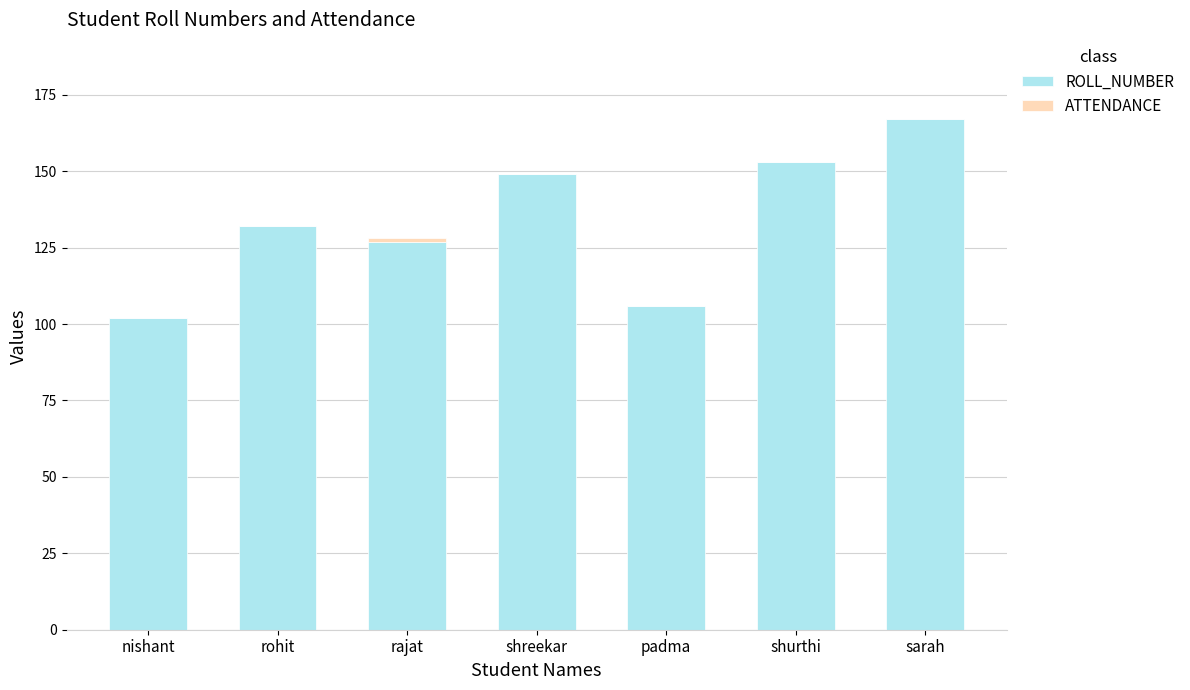

Which category has the highest value in the ROLL_NUMBER series?

sarah